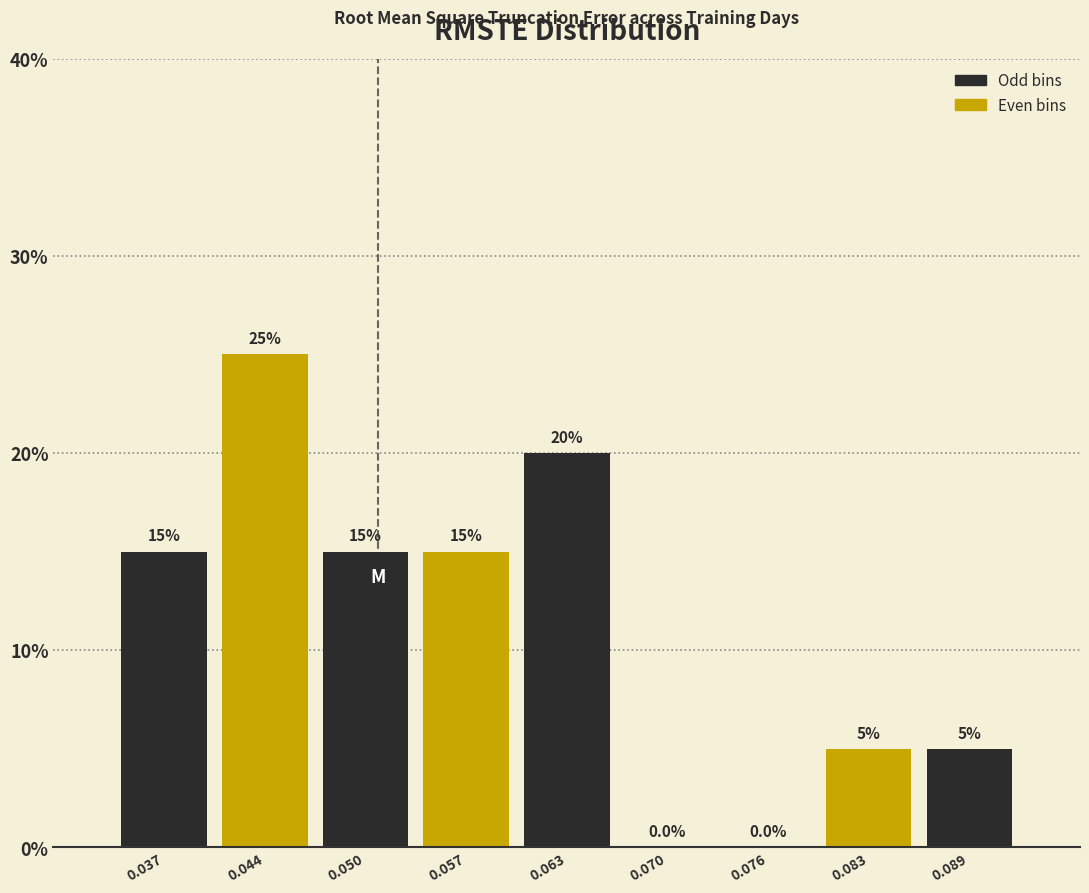

Which range on the x-axis has the tallest bar?

0.041 to 0.047